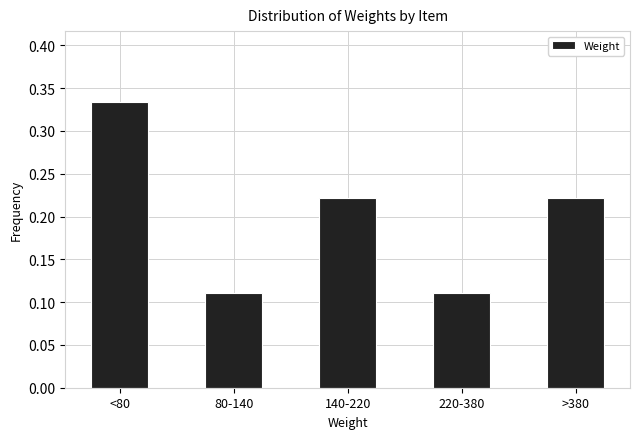

Which has a higher value, >380 or 80-140?

>380